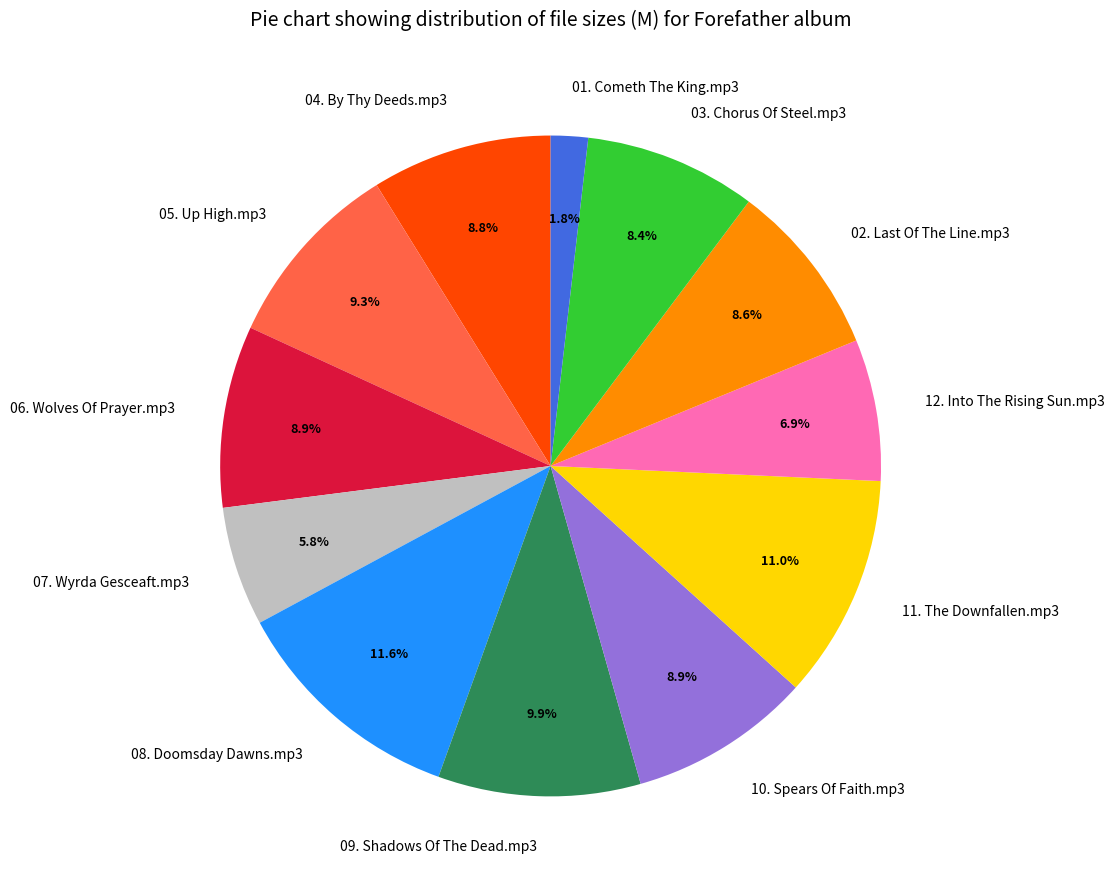

What percentage is the 05. Up High.mp3 slice, to the nearest percent?

9%